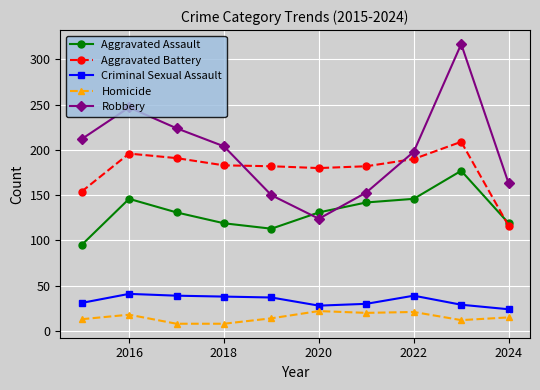

Rank the series by their maximum value, from lowest to highest.

Homicide, Criminal Sexual Assault, Aggravated Assault, Aggravated Battery, Robbery